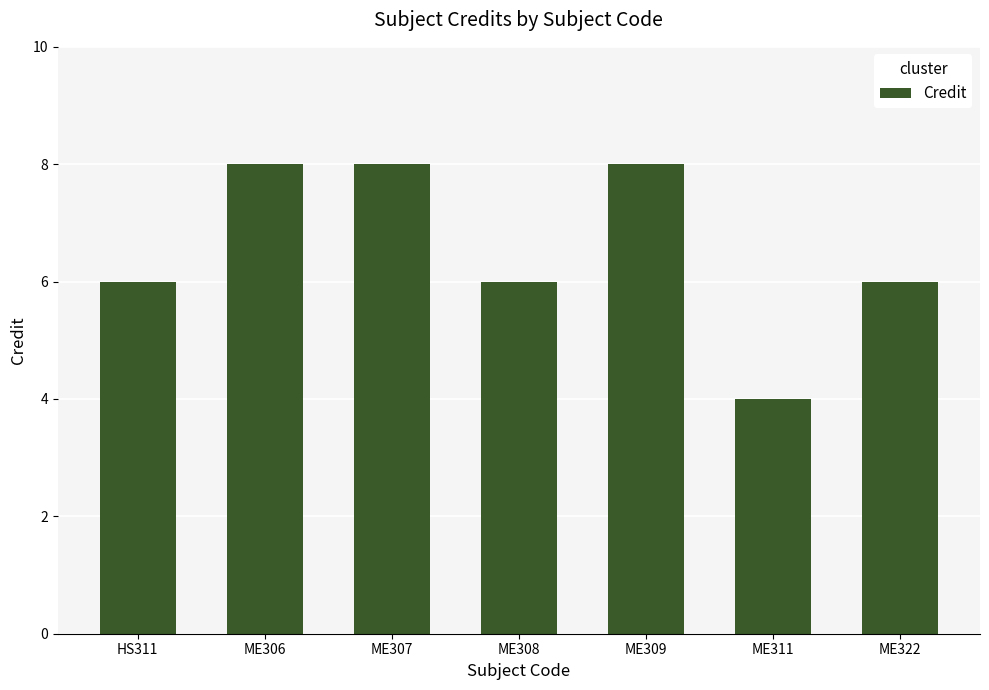

What is the maximum value shown in the chart?

8